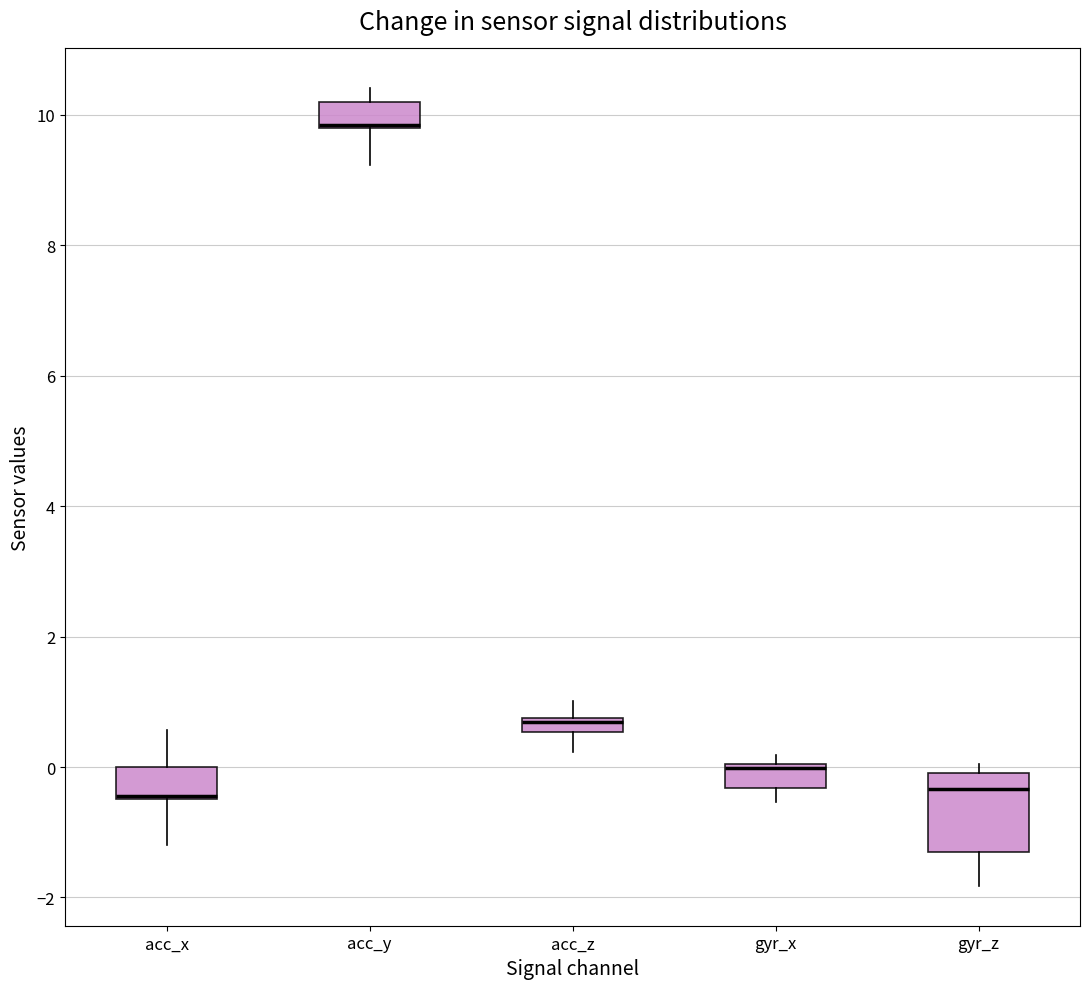

Comparing the boxes themselves (not the whiskers), which one is the tallest?

gyr_z